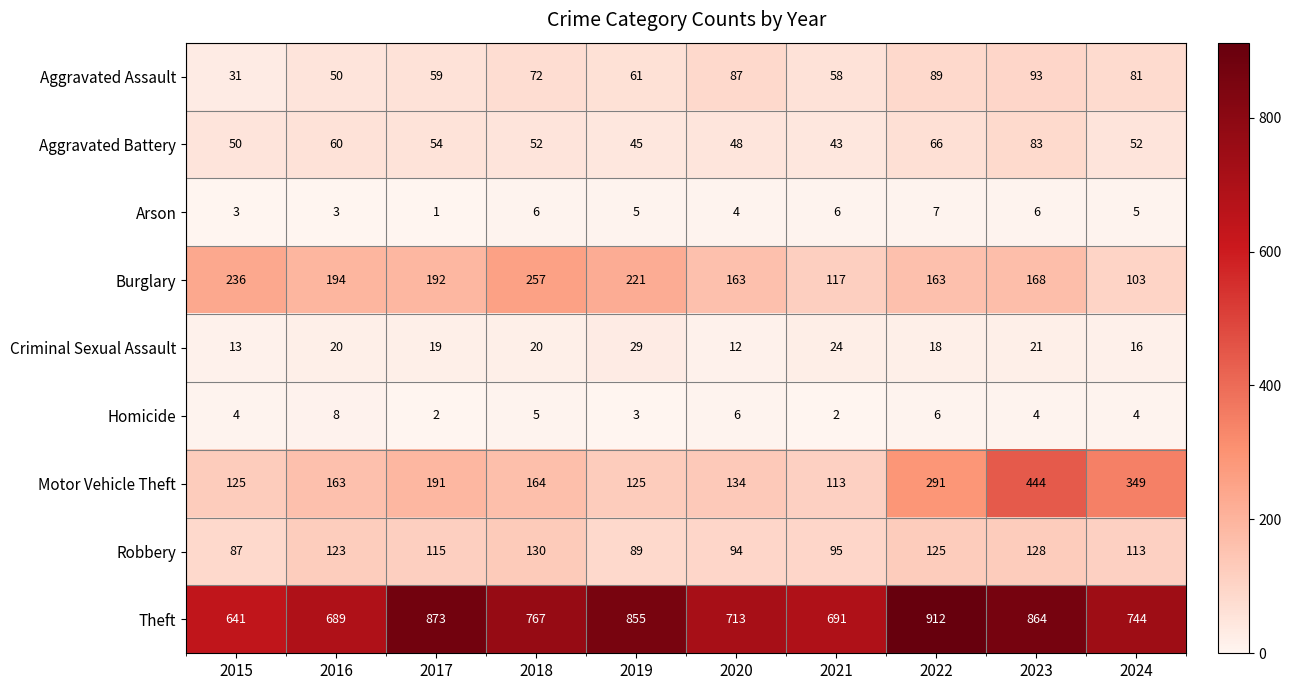

At which category does the chart reach its peak across all series?

2022